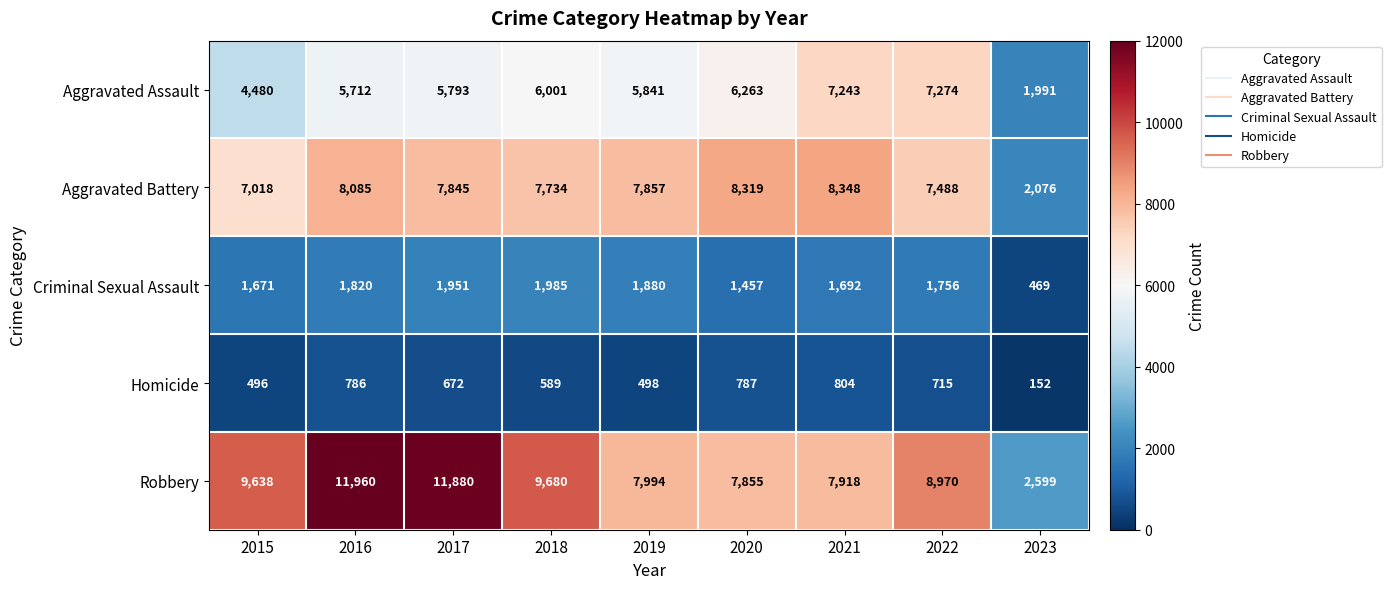

Where does the Robbery series first go above 8970?

2015